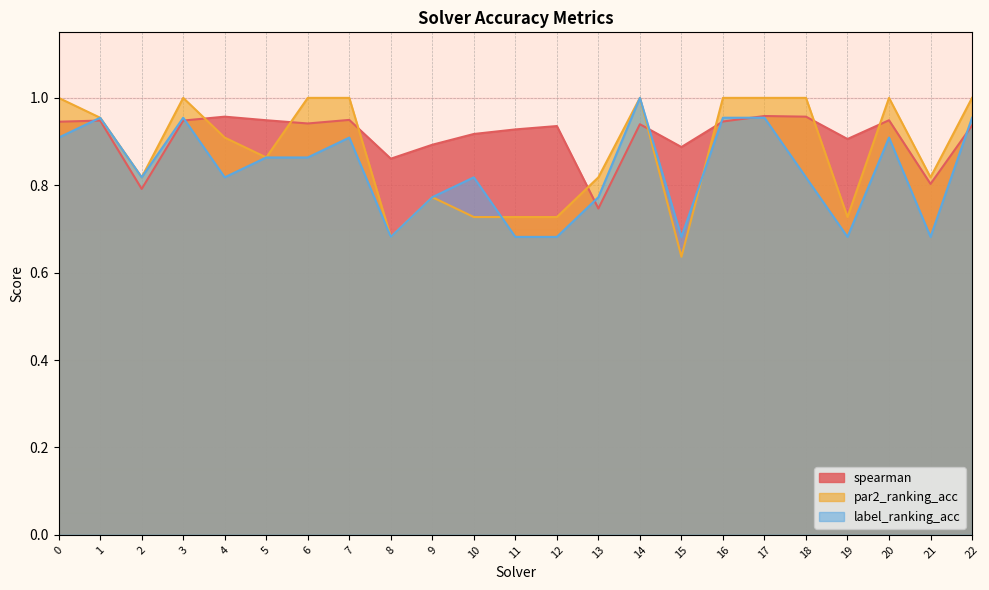

Reading right to left, extract all data points from this chart.

spearman: 22=0.9	21=0.8	20=0.9	19=0.9	18=1.0	17=1.0	16=0.9	15=0.9	14=0.9	13=0.7	12=0.9	11=0.9	10=0.9	9=0.9	8=0.9	7=0.9	6=0.9	5=0.9	4=1.0	3=0.9	2=0.8	1=0.9	0=0.9
par2_ranking_acc: 22=1.0	21=0.8	20=1.0	19=0.7	18=1.0	17=1.0	16=1.0	15=0.6	14=1.0	13=0.8	12=0.7	11=0.7	10=0.7	9=0.8	8=0.7	7=1.0	6=1.0	5=0.9	4=0.9	3=1.0	2=0.8	1=1.0	0=1.0
label_ranking_acc: 22=1.0	21=0.7	20=0.9	19=0.7	18=0.8	17=1.0	16=1.0	15=0.7	14=1.0	13=0.8	12=0.7	11=0.7	10=0.8	9=0.8	8=0.7	7=0.9	6=0.9	5=0.9	4=0.8	3=1.0	2=0.8	1=1.0	0=0.9